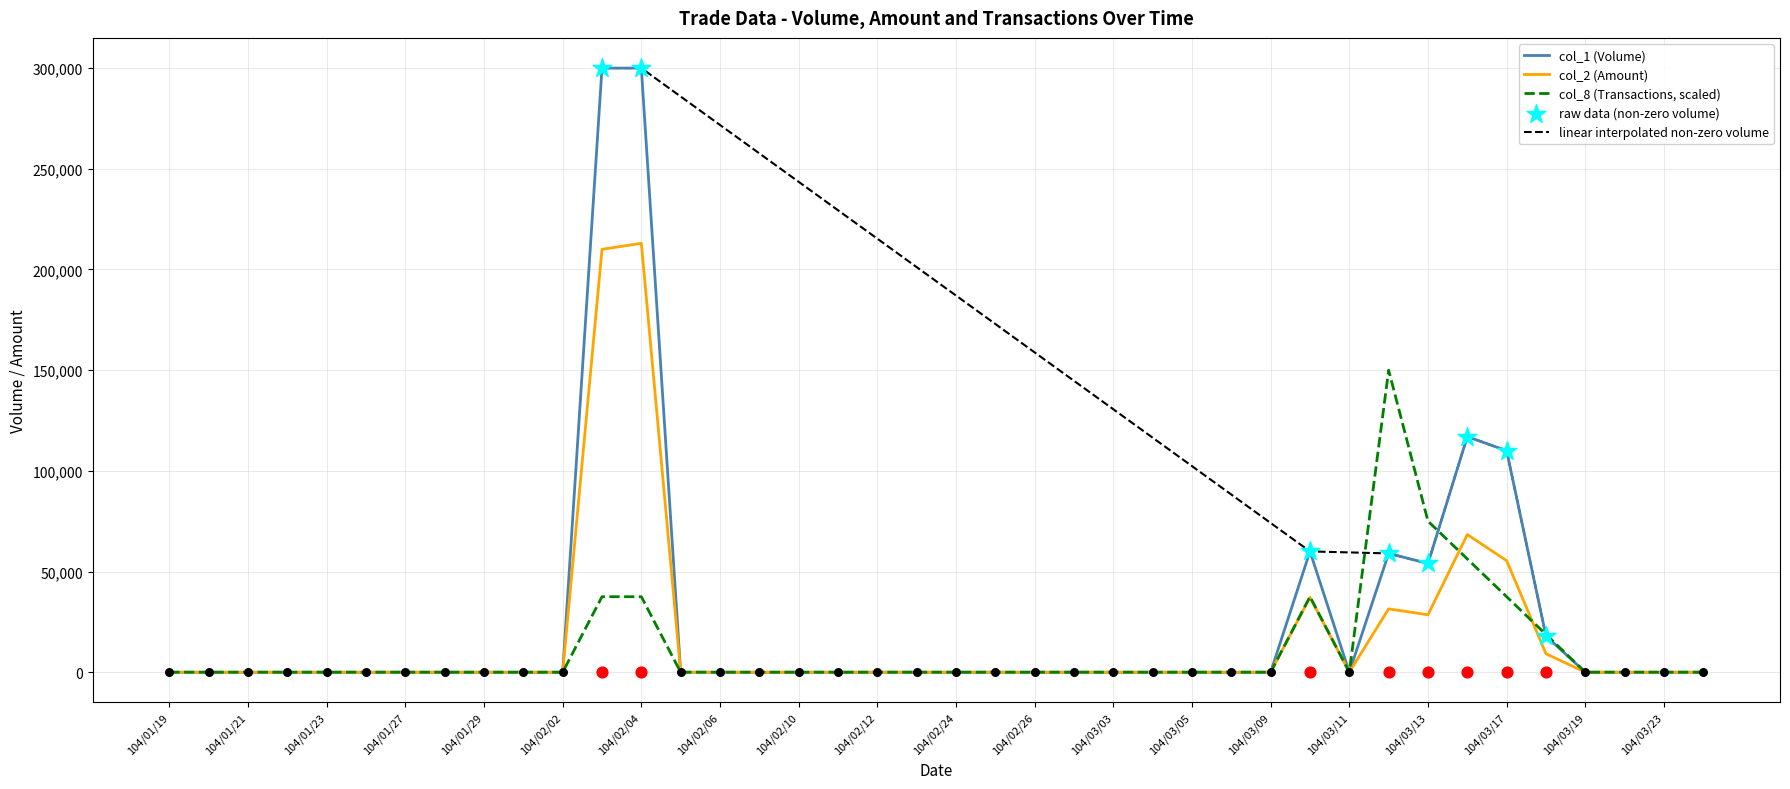

At how many categories does at least one series exceed 254707?

2